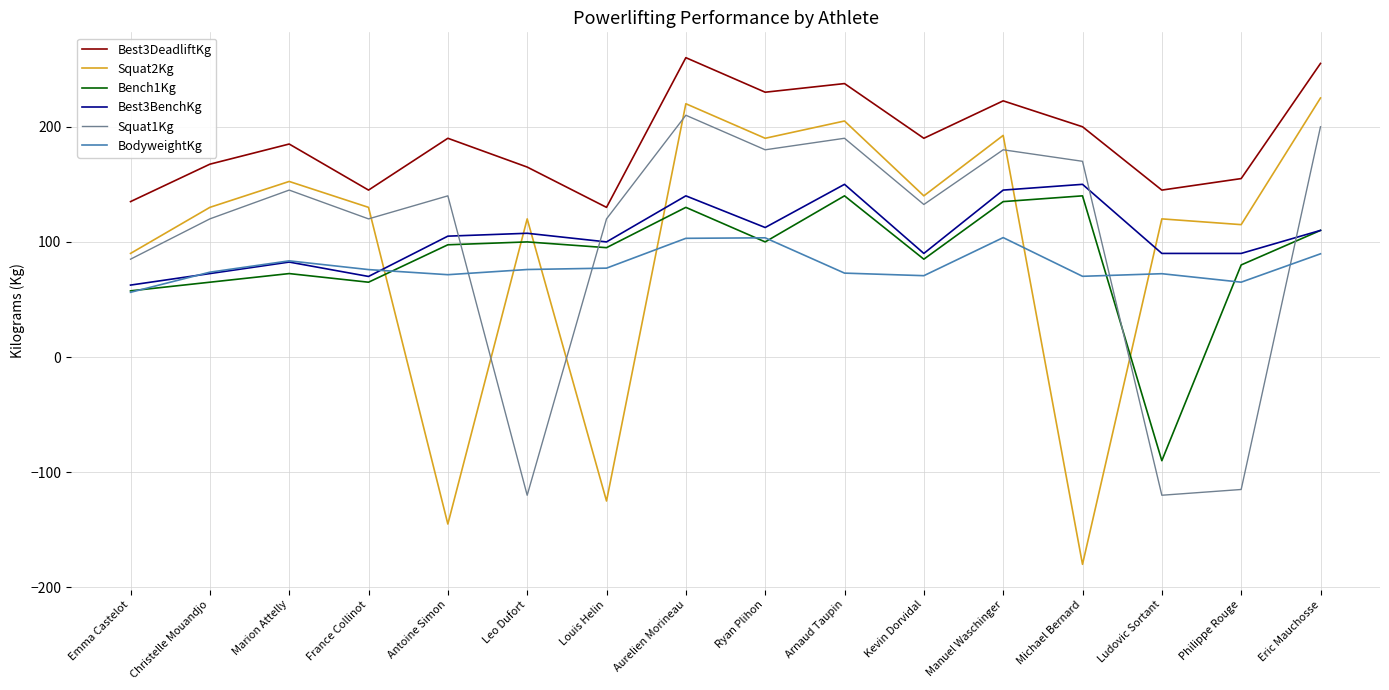

True or false: Squat2Kg and Best3DeadliftKg intersect in this chart.

False